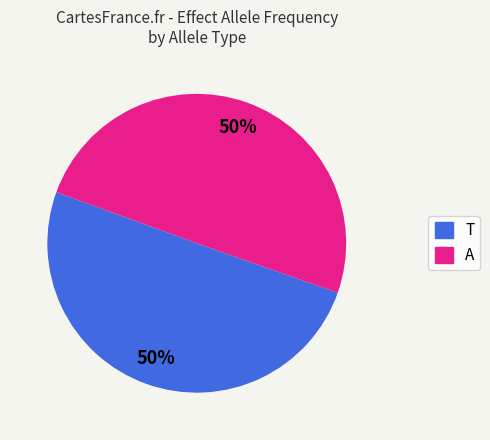

Do A and T together represent more than half of the pie?

Yes